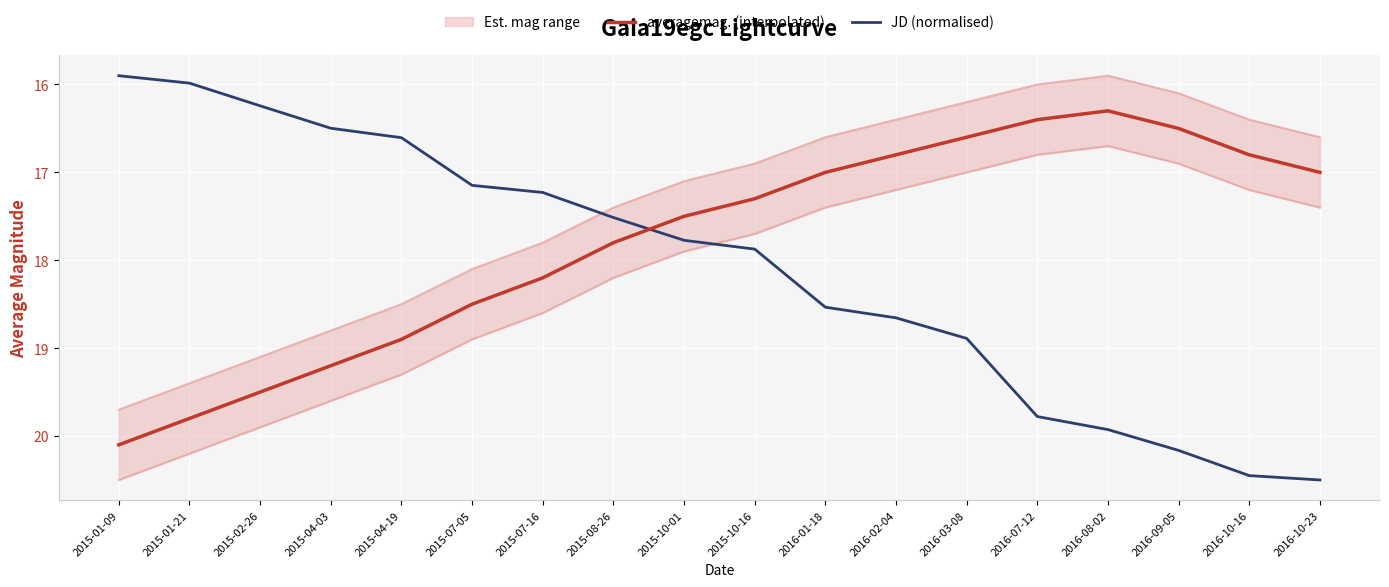

True or false: JD (normalised) and averagemag. (interpolated) cross at least once.

True